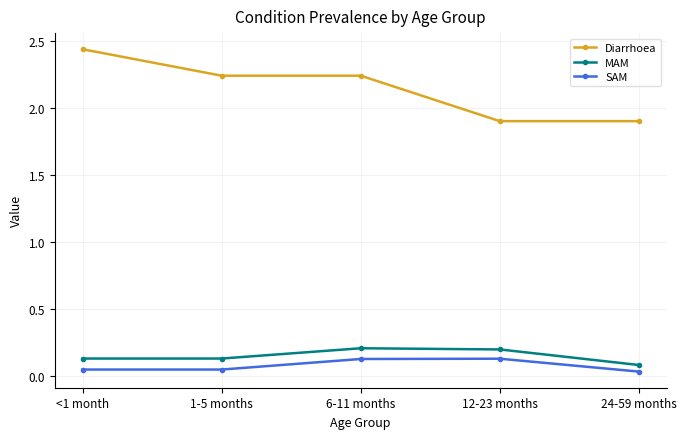

At how many categories does at least one series exceed 1?

5